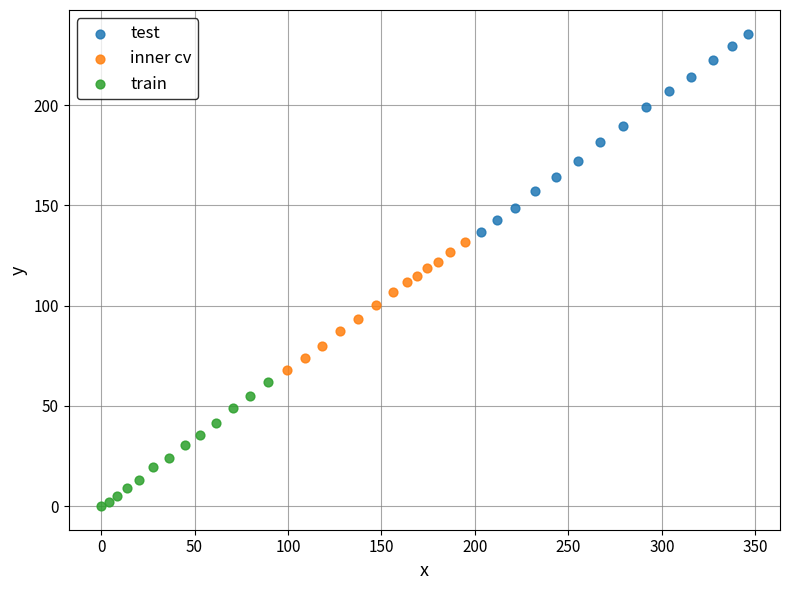

Which series has the widest spread of Y values?

test